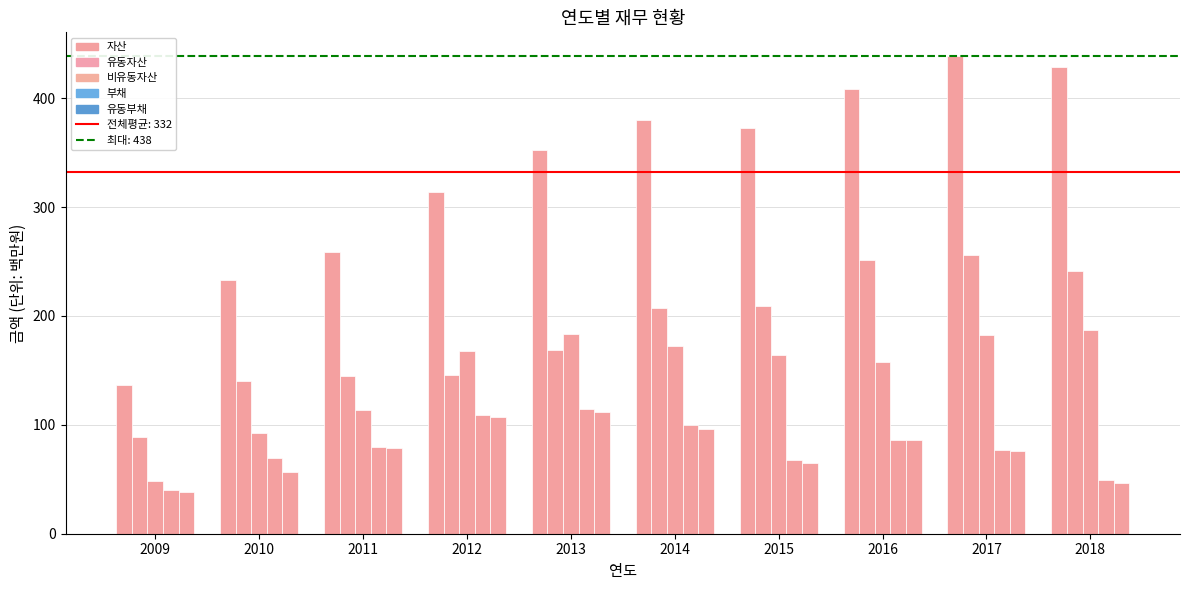

At how many categories does at least one series exceed 366?

5